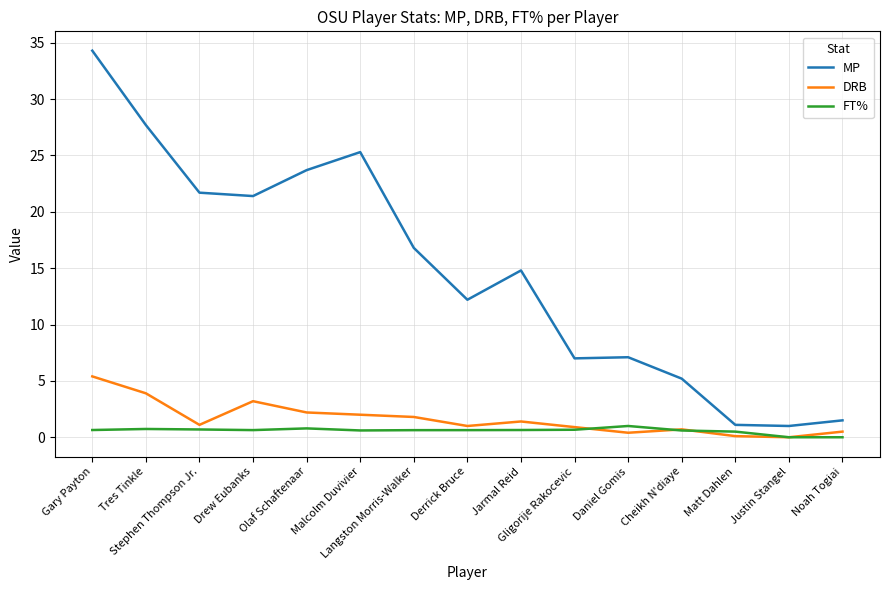

What value does the MP series have at Derrick Bruce?

12.2